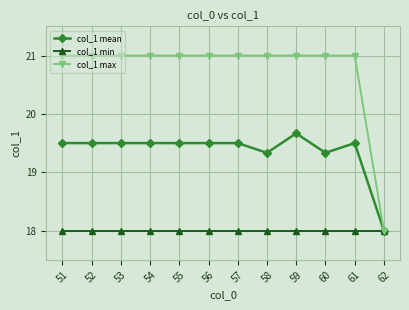

What is the maximum value shown in the chart?

21.0